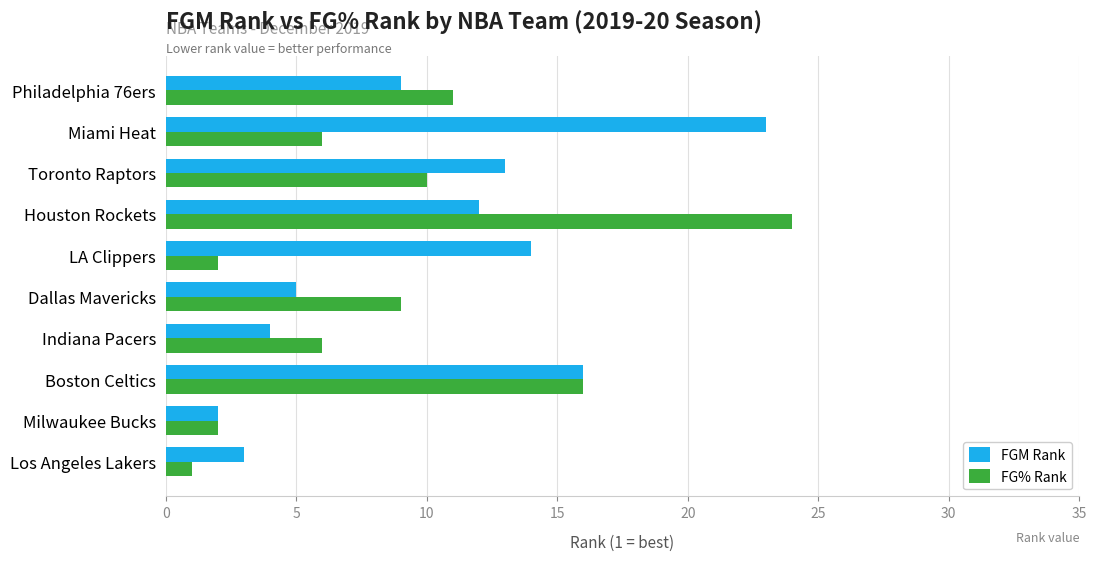

Where is FG% Rank nearest to the value 12?

Philadelphia 76ers